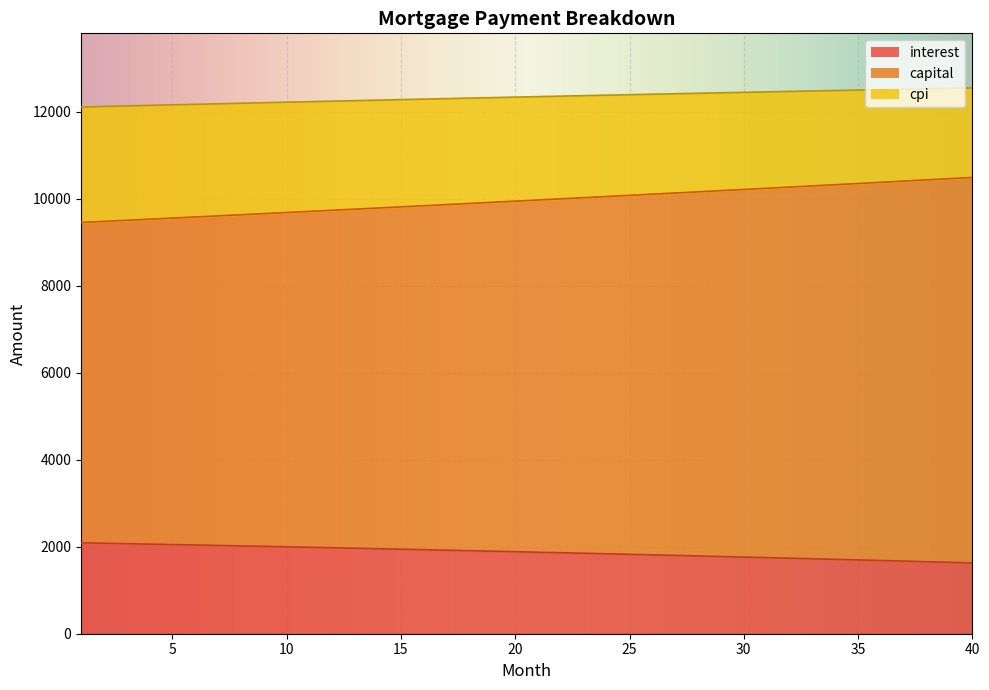

What is the difference between the highest and lowest values at 16?

10357.0